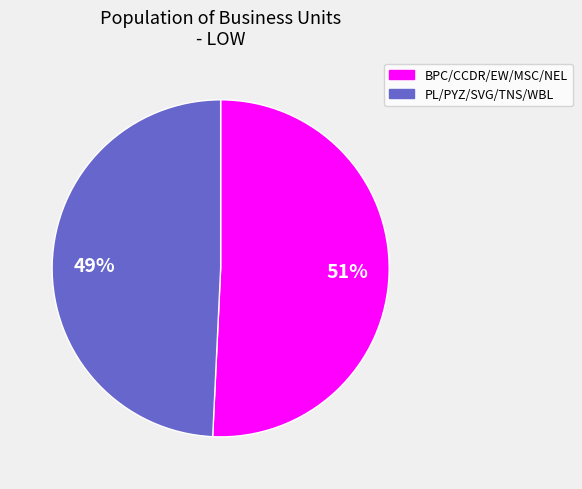

Which category has the smallest portion of the pie?

PL/PYZ/SVG/TNS/WBL